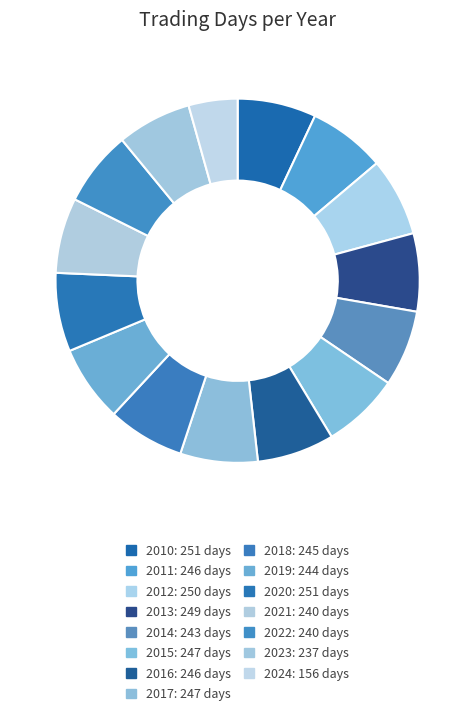

Is 2019 the majority of the pie?

No